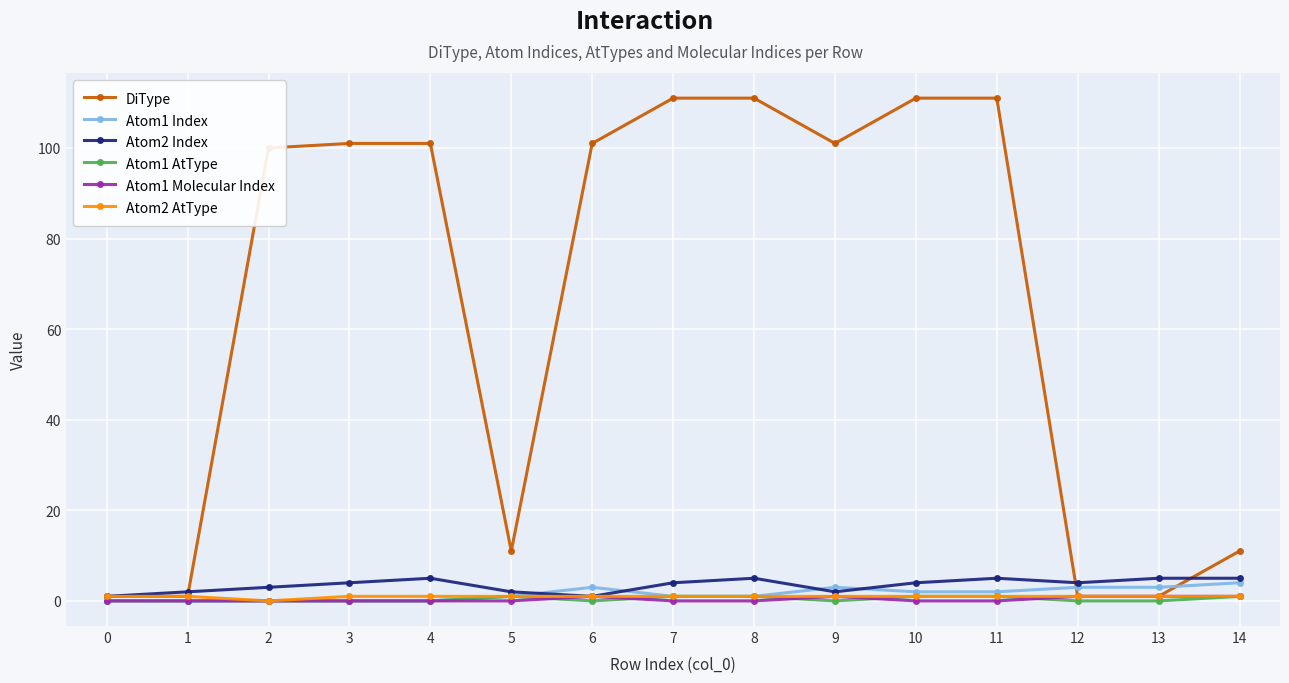

How many lines are shown in the chart?

6